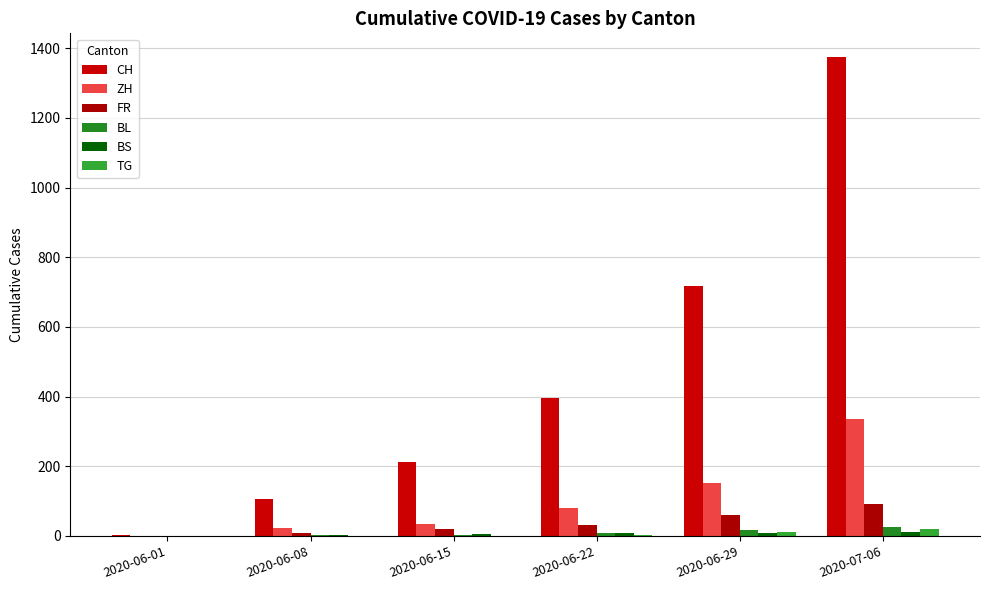

Does the chart contain stacked bars?

No